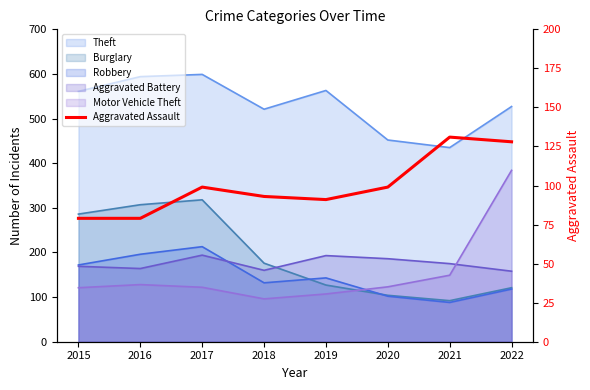

True or false: the data shows 23 at 2018.

False